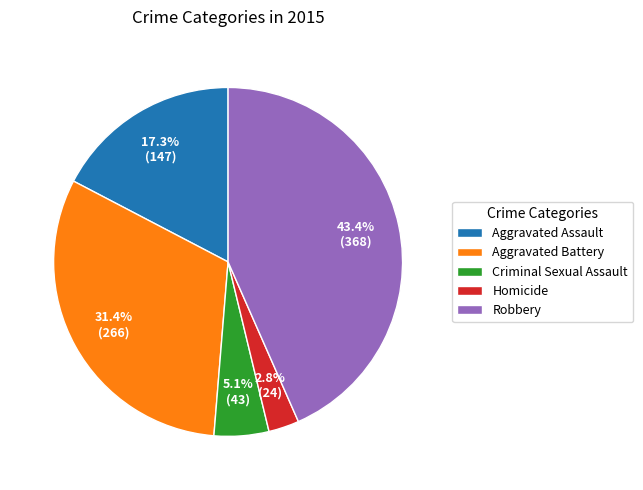

Is there any slice that represents more than half of the pie?

No